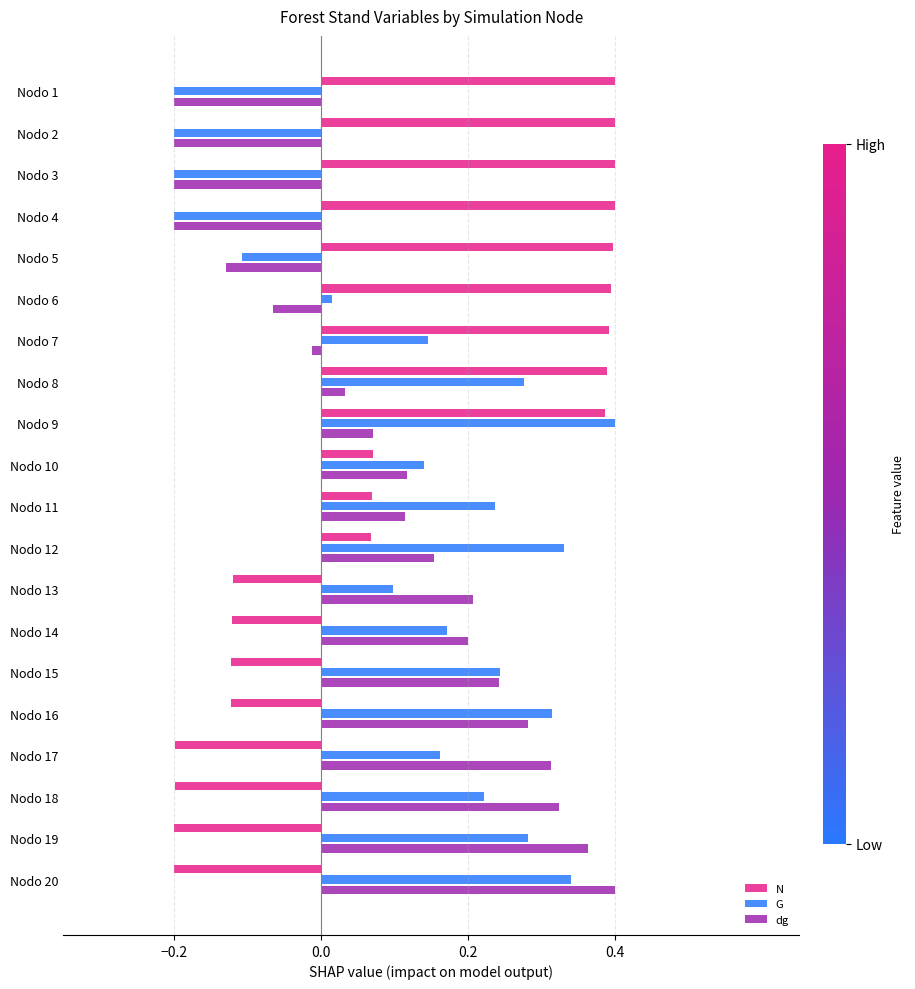

The value of dg at Nodo 11 is 0.1. True or false?

True